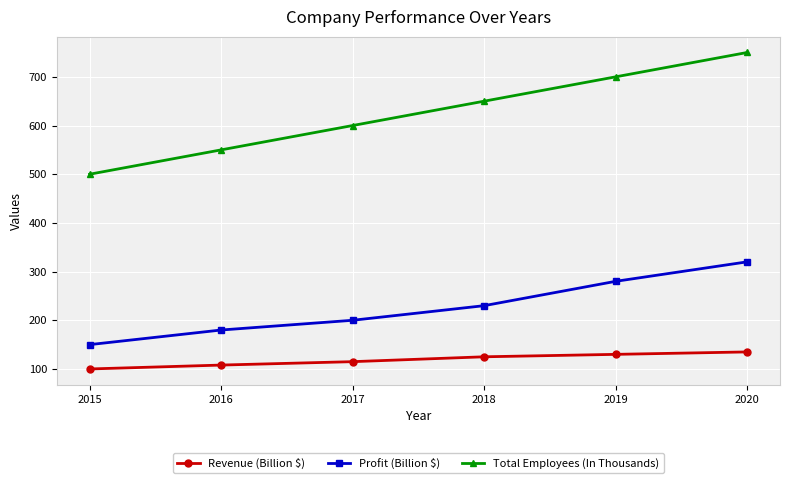

What is the average value of the Profit (Billion $) series?

227